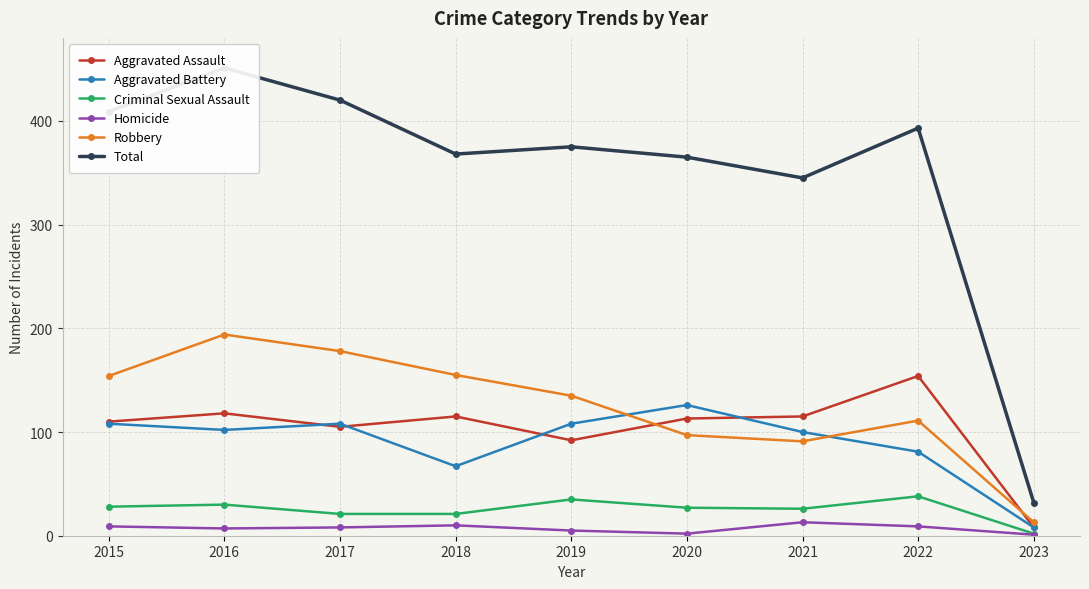

Which series has the largest total across all categories?

Total